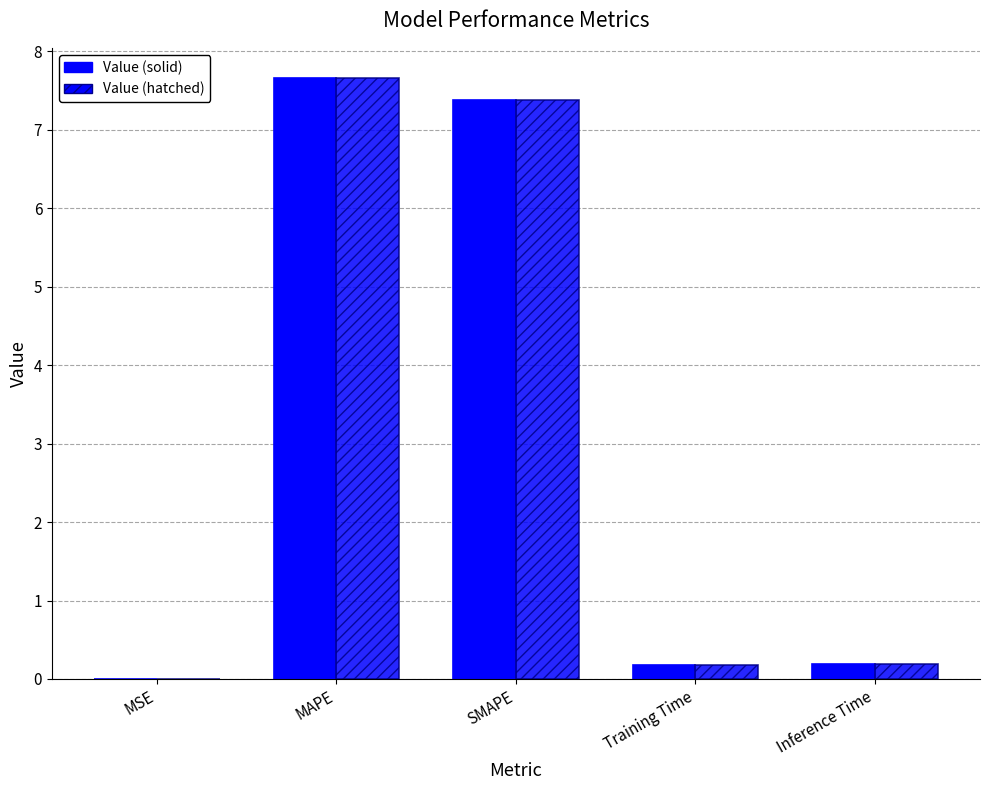

At which label does Value (hatched) reach its peak?

MAPE